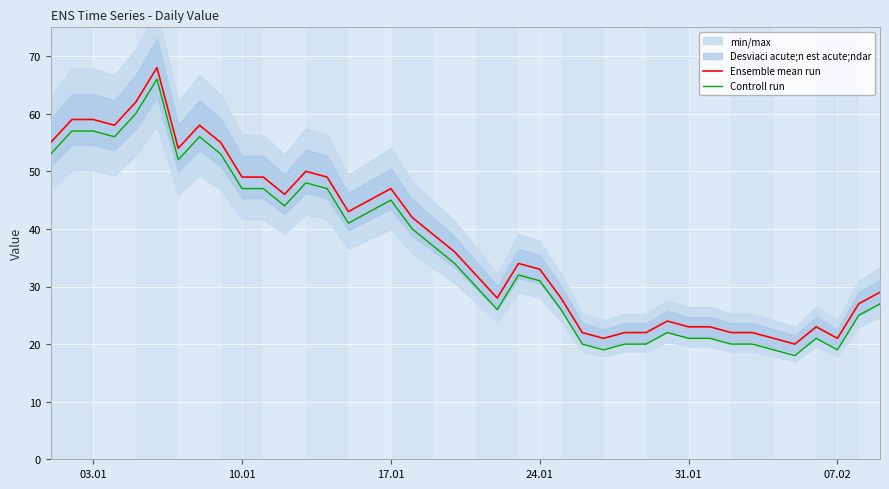

What is the lowest value of the Ensemble mean run series?

20